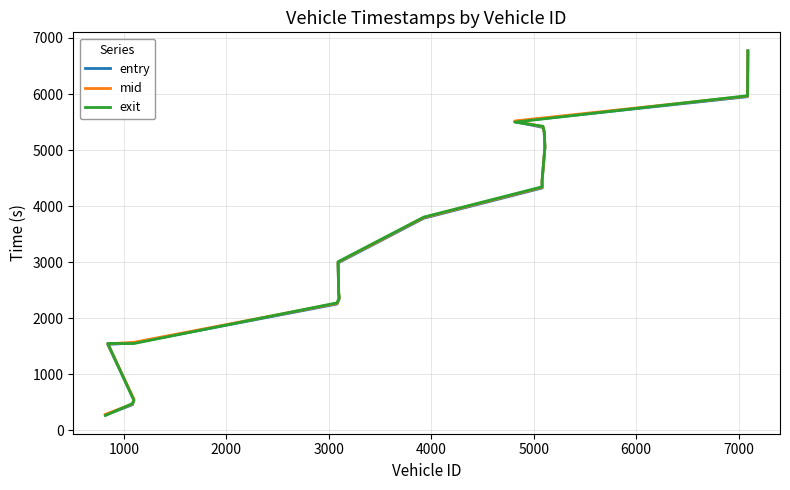

Which series ends up on top after the final intersection of exit and mid?

exit